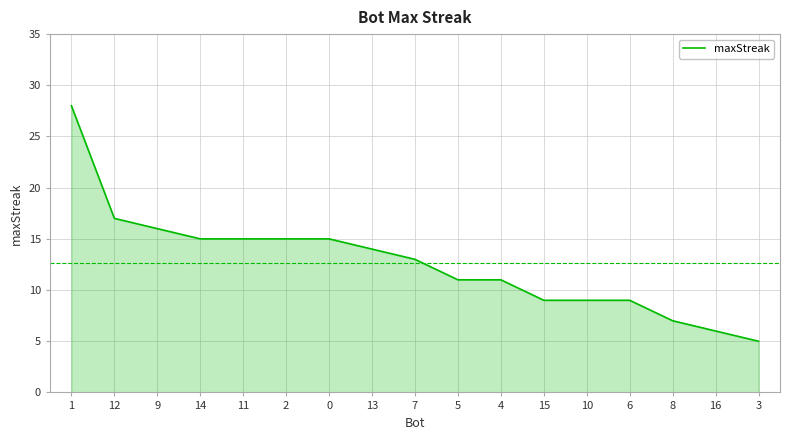

Is it true that the value at 4 is 2?

False